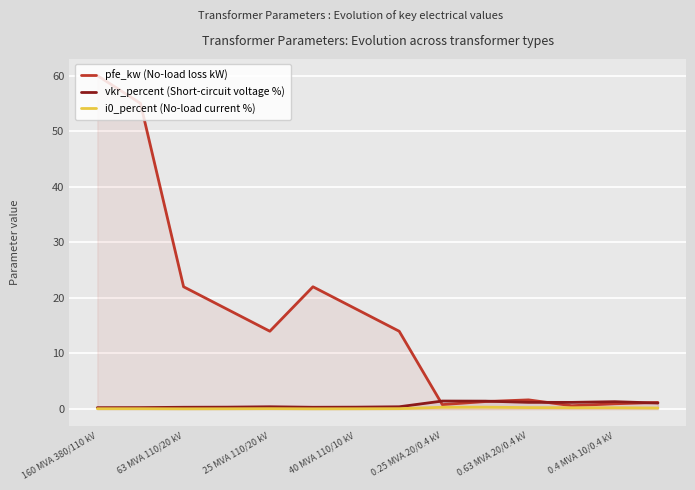

The vkr_percent (Short-circuit voltage %) series shows 0.3 at 40 MVA 110/10 kV. True or false?

True